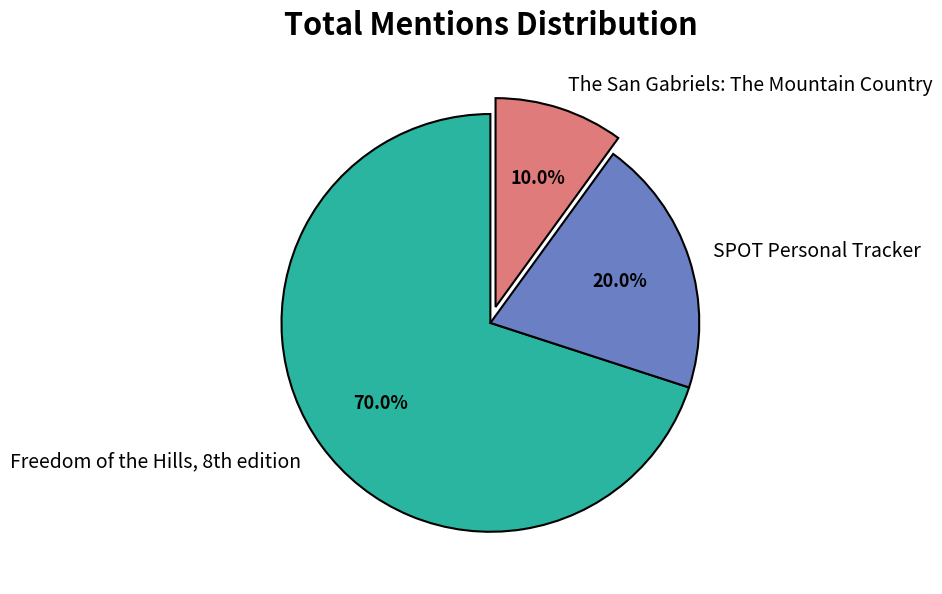

Does SPOT Personal Tracker account for over 50% of the chart?

No